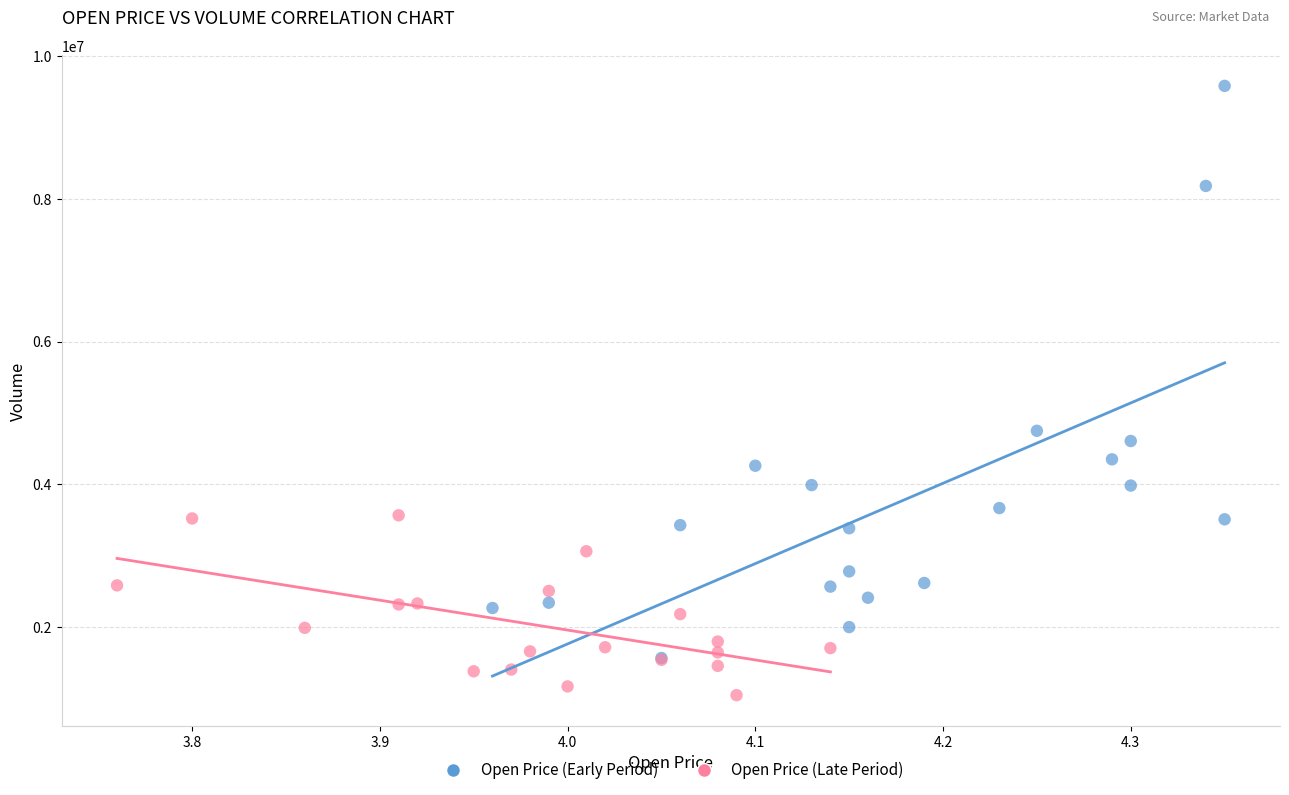

Which series reaches the minimum Y coordinate?

Open Price (Late Period)